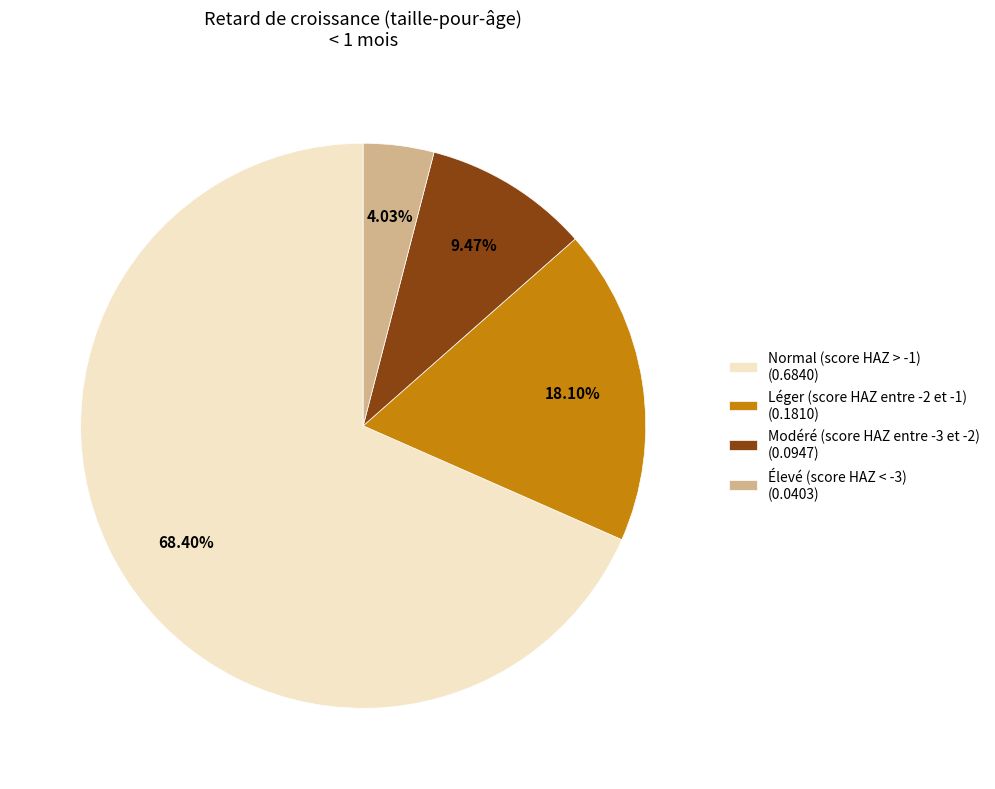

What percentage is NOT represented by Normal (score HAZ > -1)?

31.6%